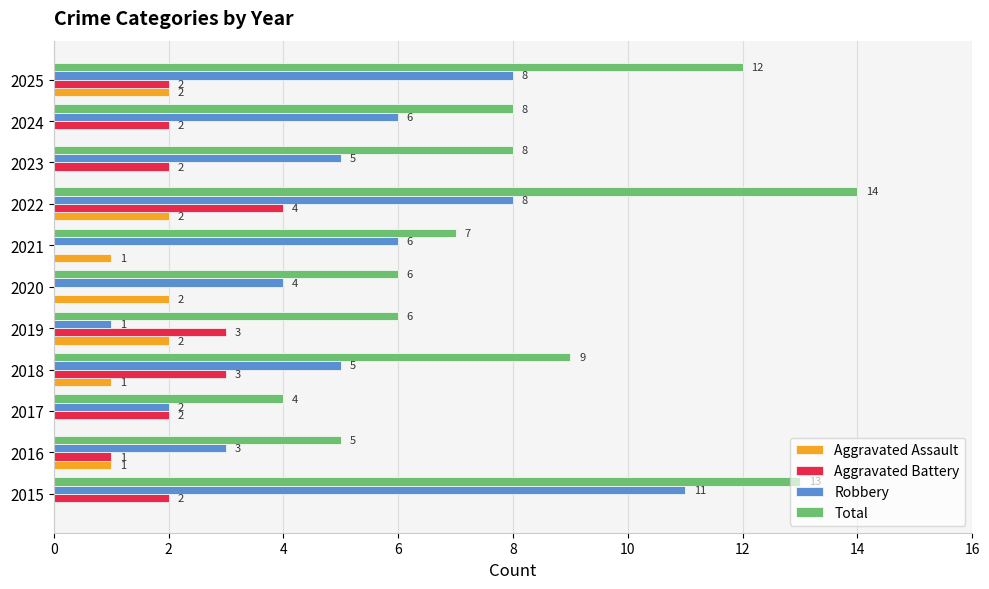

What is the sum of all Aggravated Battery values?

21